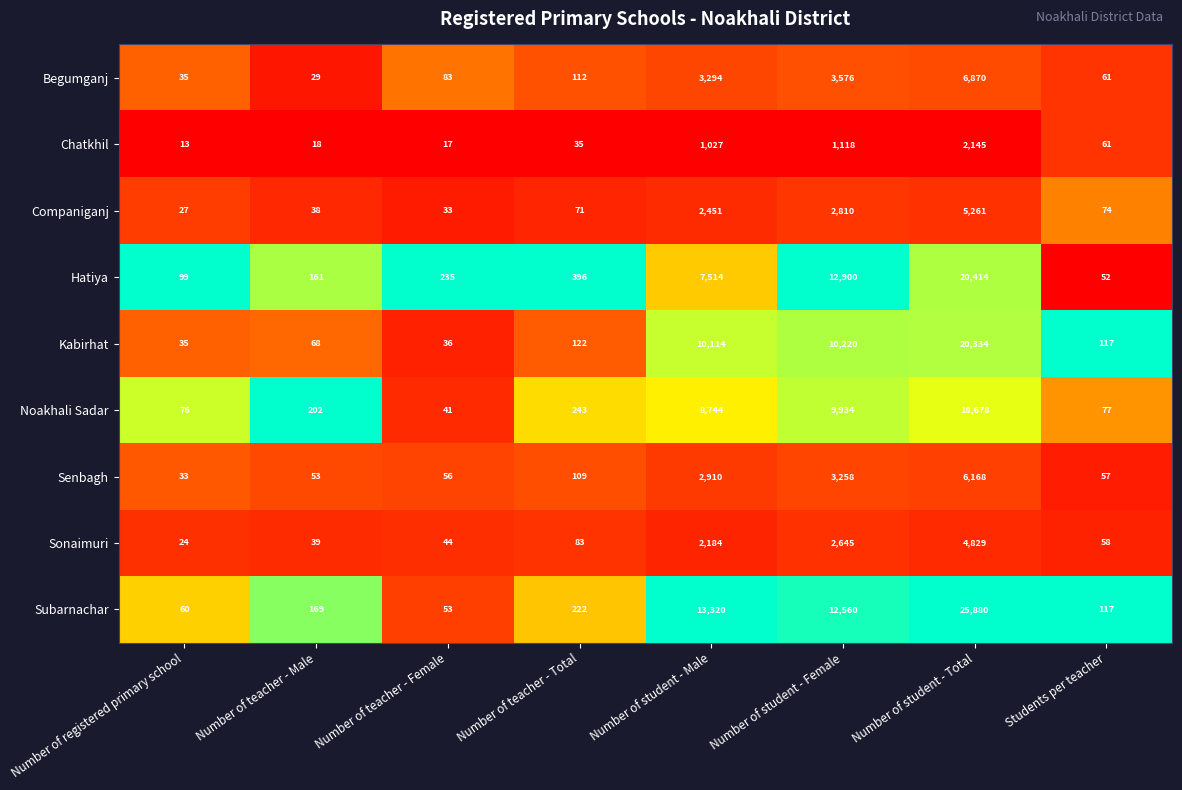

At Number of teacher - Total, list the series in order from smallest to largest.

Chatkhil, Companiganj, Sonaimuri, Senbagh, Begumganj, Kabirhat, Subarnachar, Noakhali Sadar, Hatiya